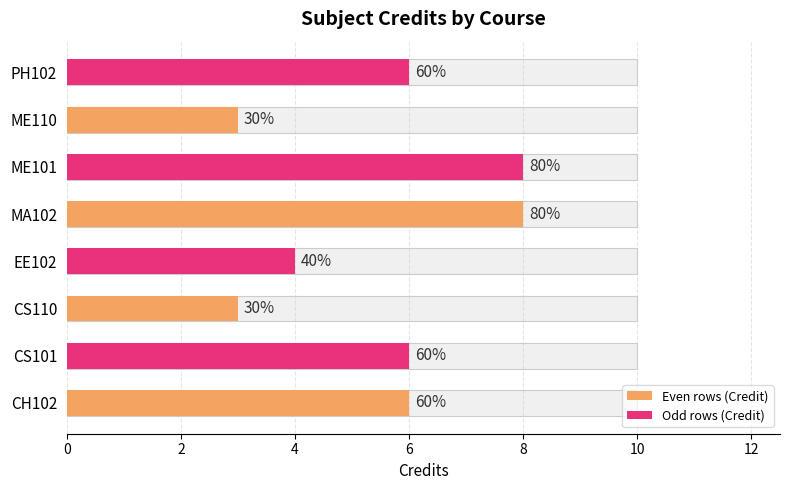

How many data points are less than 6?

3